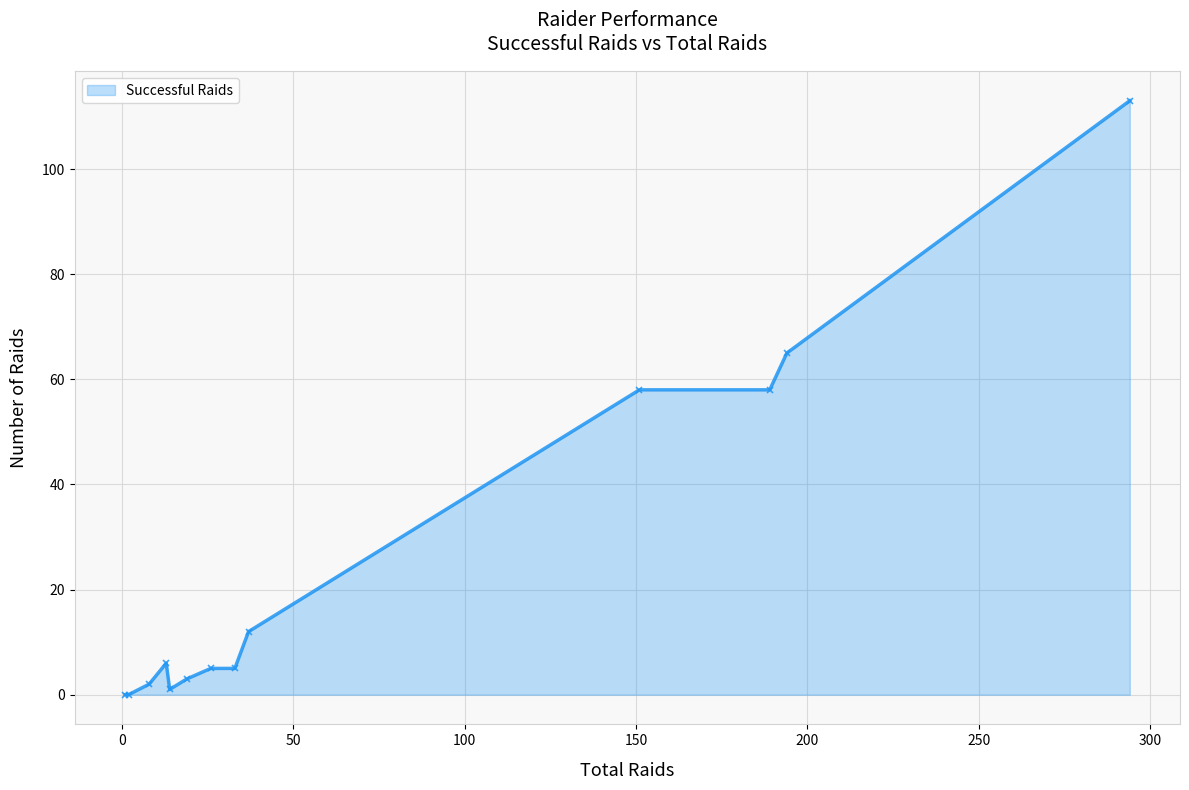

What is the average value?

25